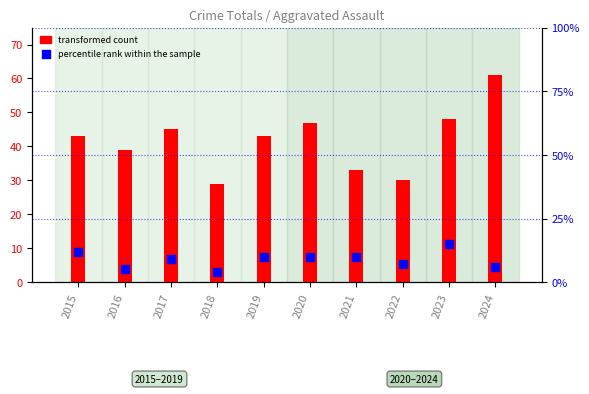

Which series contains the lowest Y value?

percentile rank within the sample